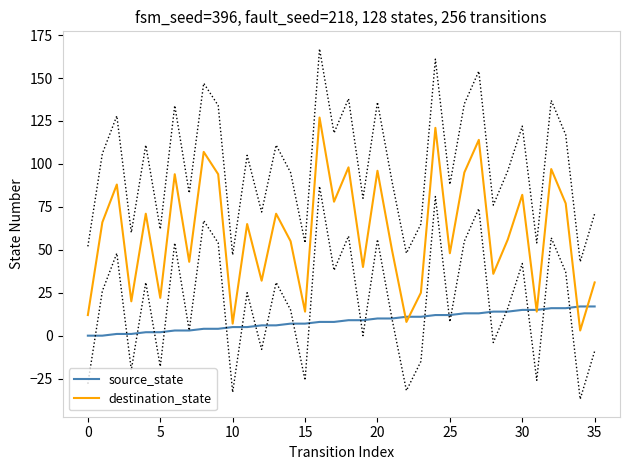

What is the minimum value for destination_state?

3